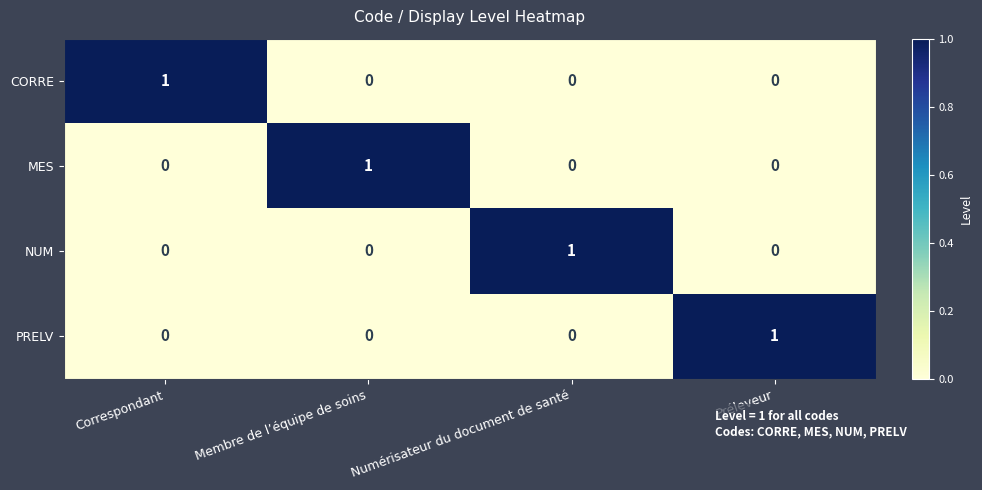

How many values in the MES series exceed 0?

1